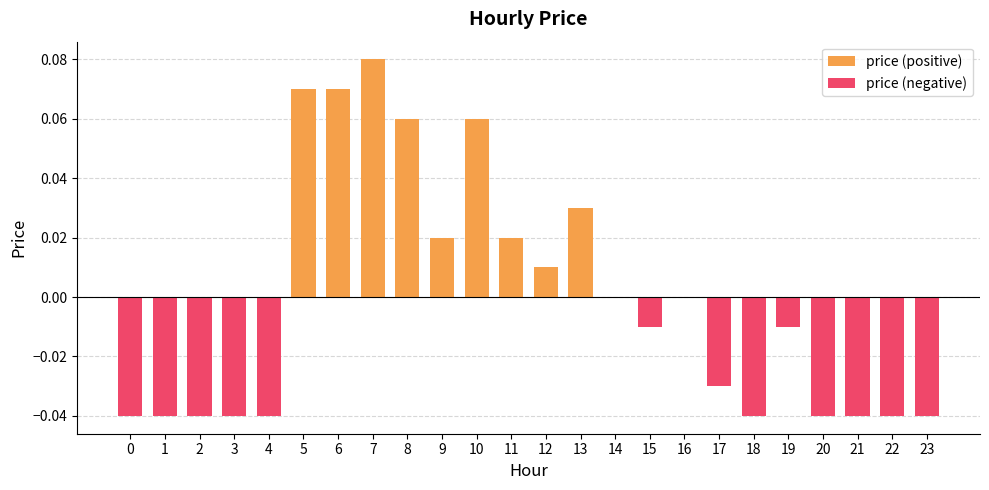

Reading left to right, extract all data points from this chart.

price (positive): 0=0.0	1=0.0	2=0.0	3=0.0	4=0.0	5=0.1	6=0.1	7=0.1	8=0.1	9=0.0	10=0.1	11=0.0	12=0.0	13=0.0	14=0.0	15=0.0	16=0.0	17=0.0	18=0.0	19=0.0	20=0.0	21=0.0	22=0.0	23=0.0
price (negative): 0=-0.0	1=-0.0	2=-0.0	3=-0.0	4=-0.0	5=0.0	6=0.0	7=0.0	8=0.0	9=0.0	10=0.0	11=0.0	12=0.0	13=0.0	14=0.0	15=-0.0	16=0.0	17=-0.0	18=-0.0	19=-0.0	20=-0.0	21=-0.0	22=-0.0	23=-0.0